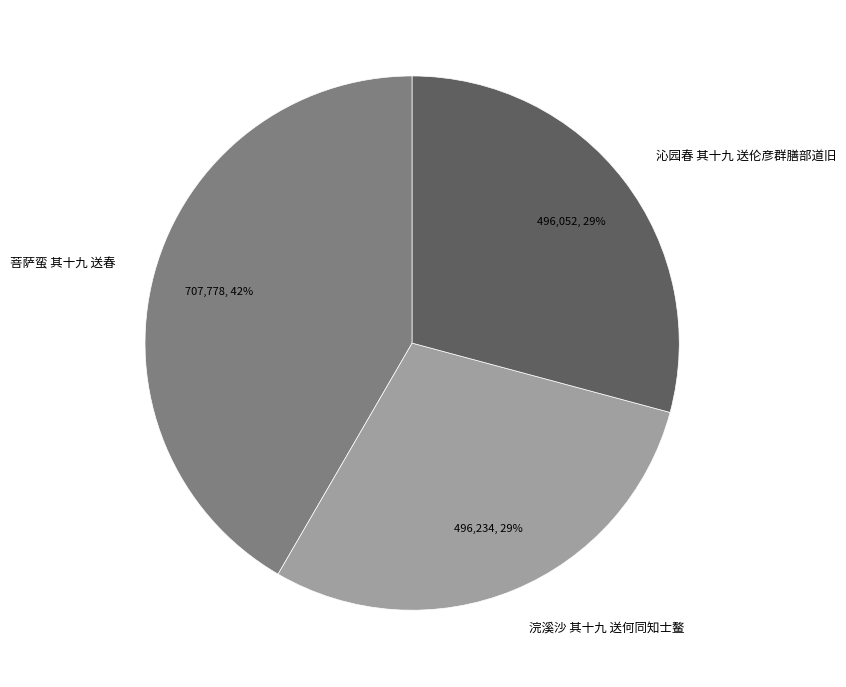

Do 浣溪沙 其十九 送何同知士鳌 and 菩萨蛮 其十九 送春 together represent more than half of the pie?

Yes